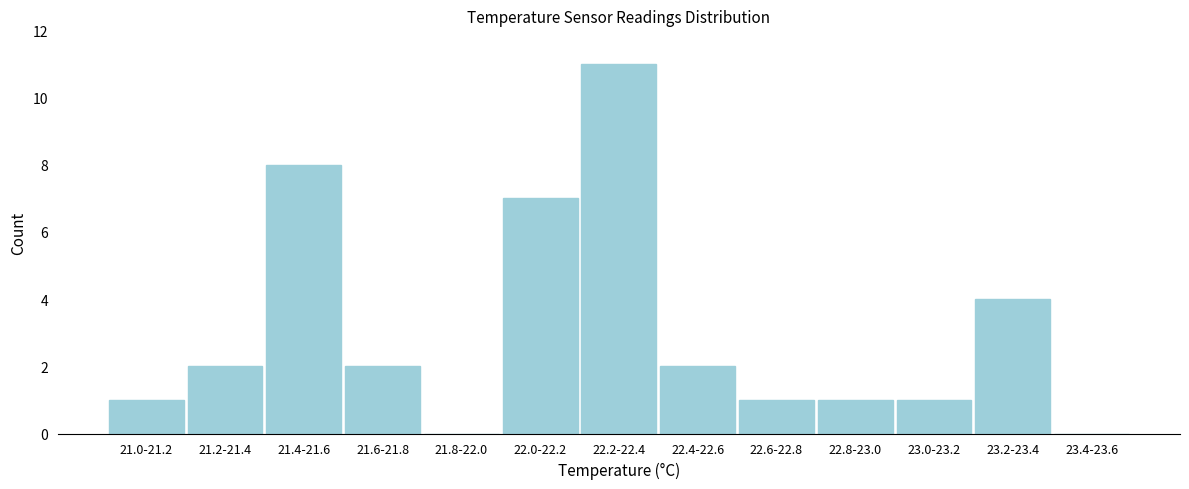

Reading left to right, list all the values displayed in this chart.

21.0-21.2=1	21.2-21.4=2	21.4-21.6=8	21.6-21.8=2	21.8-22.0=0	22.0-22.2=7	22.2-22.4=11	22.4-22.6=2	22.6-22.8=1	22.8-23.0=1	23.0-23.2=1	23.2-23.4=4	23.4-23.6=0